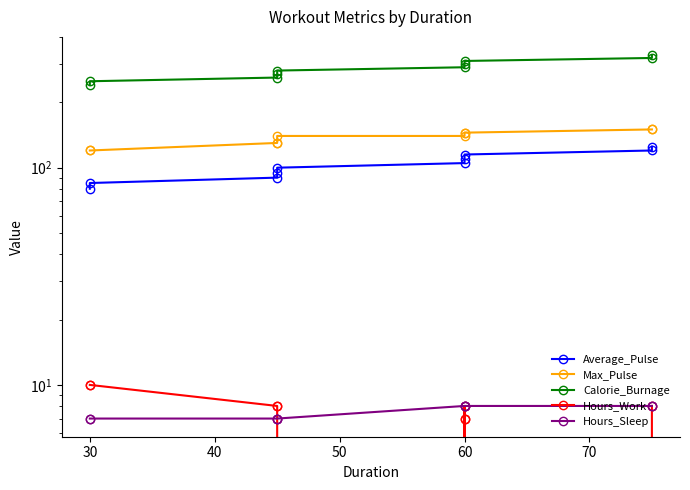

At which label does Hours_Work reach its minimum?

60